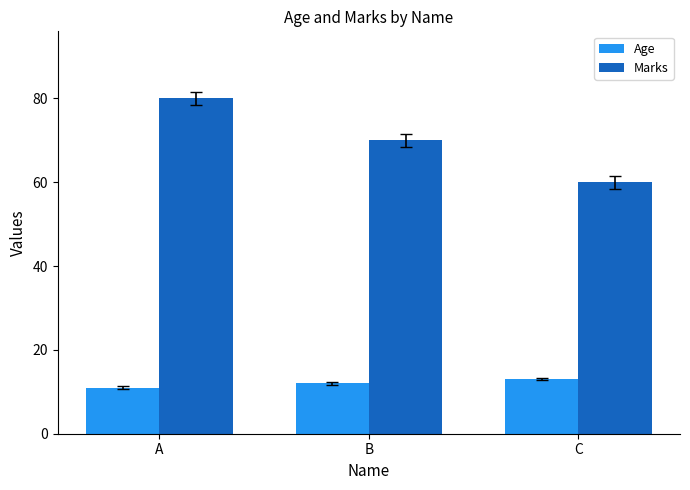

What is the value of the Age bar at the 3rd from the left?

13